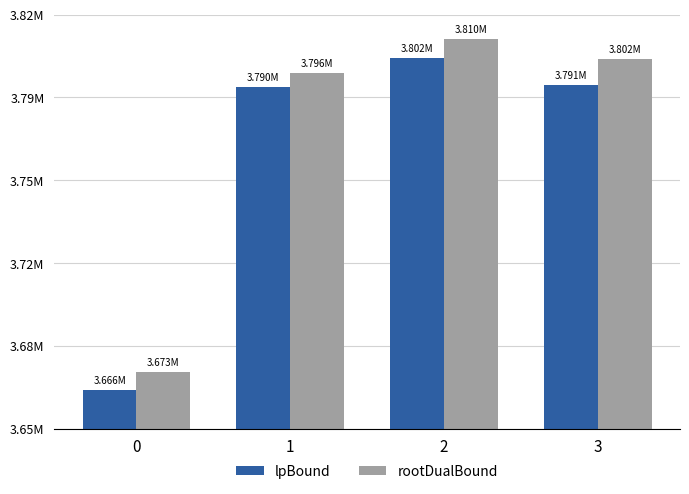

What are all the series names shown in the legend?

lpBound, rootDualBound